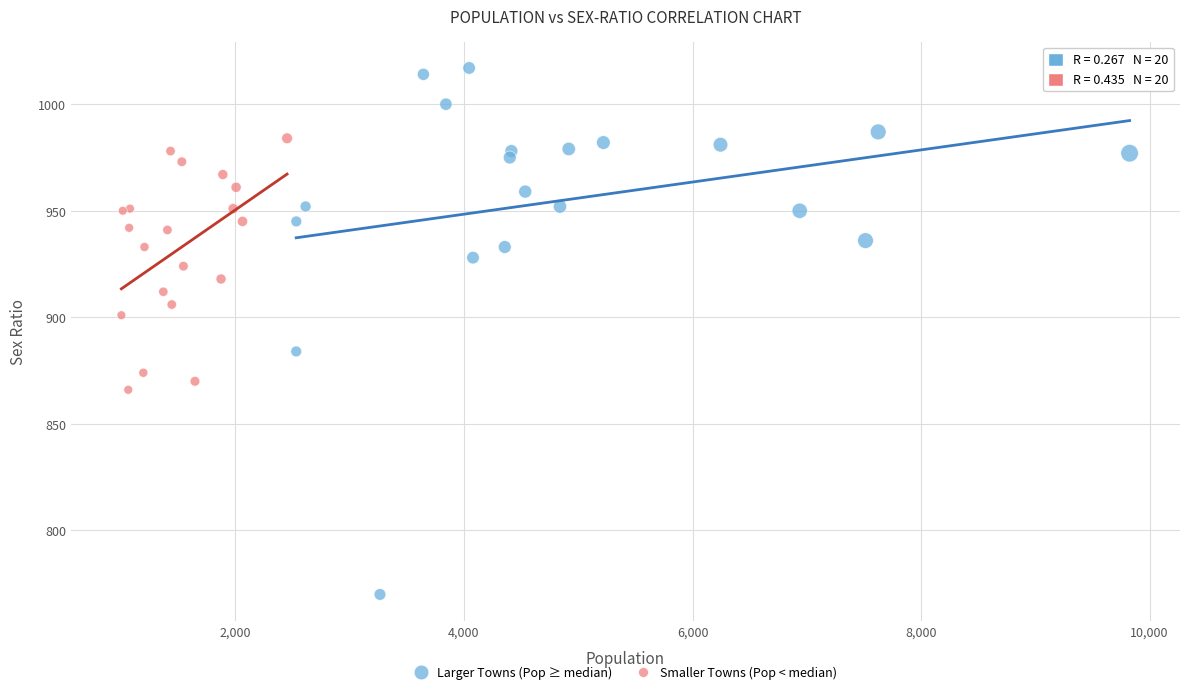

What are all the series names shown in the legend?

Larger Towns (Pop ≥ median), Smaller Towns (Pop < median)